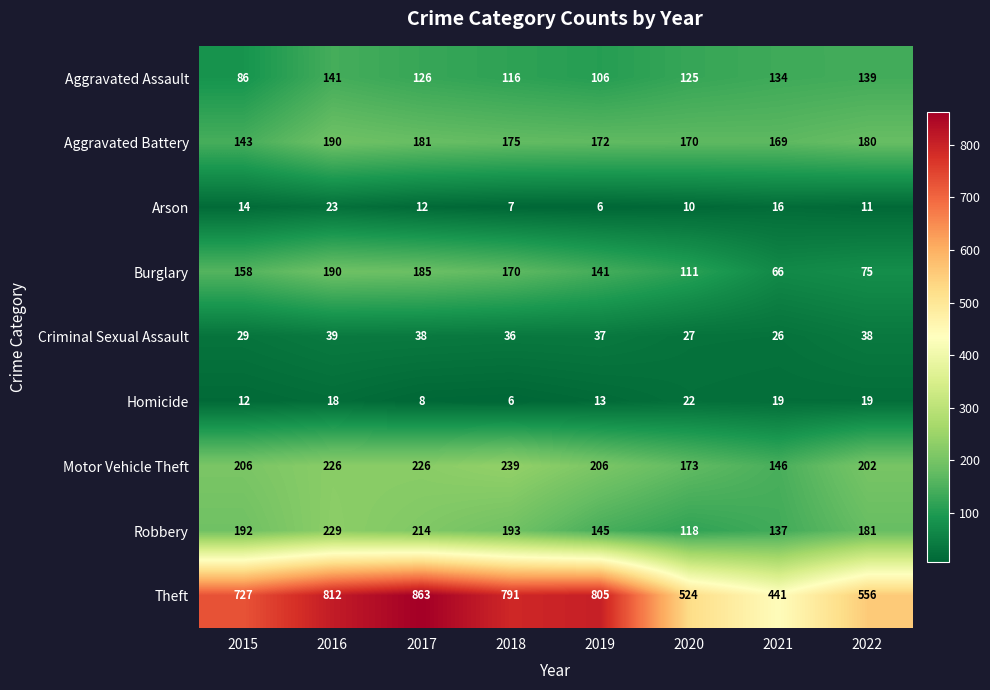

At which category is the sum across all series the highest?

2016